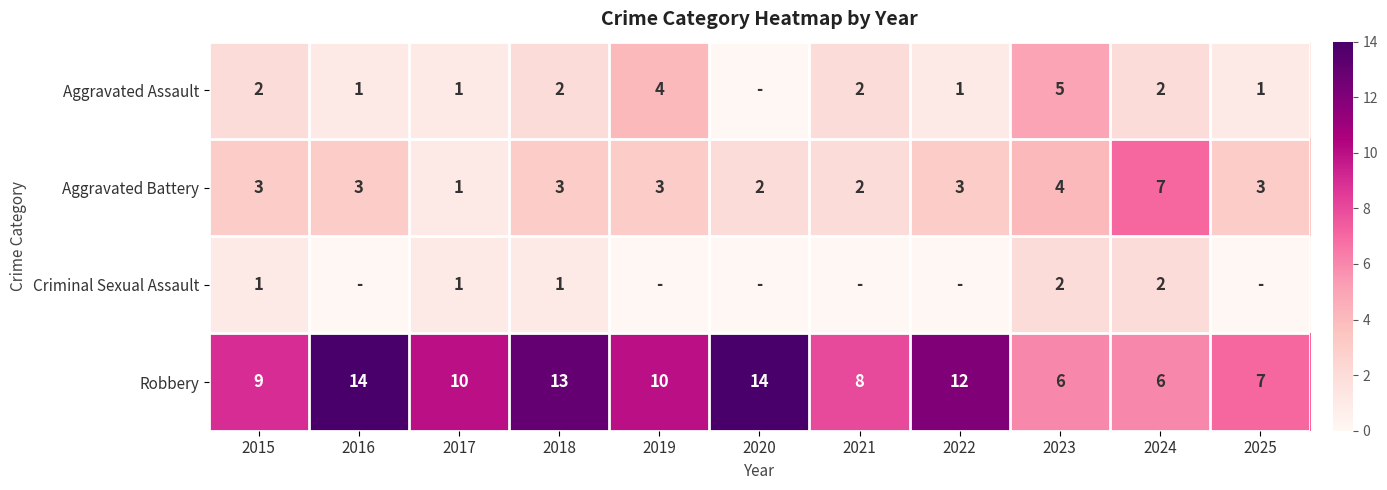

What is the greatest value displayed?

14